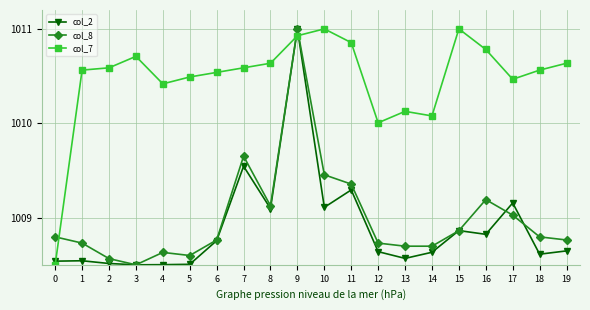

Where does the col_7 series first go above 1010?

1